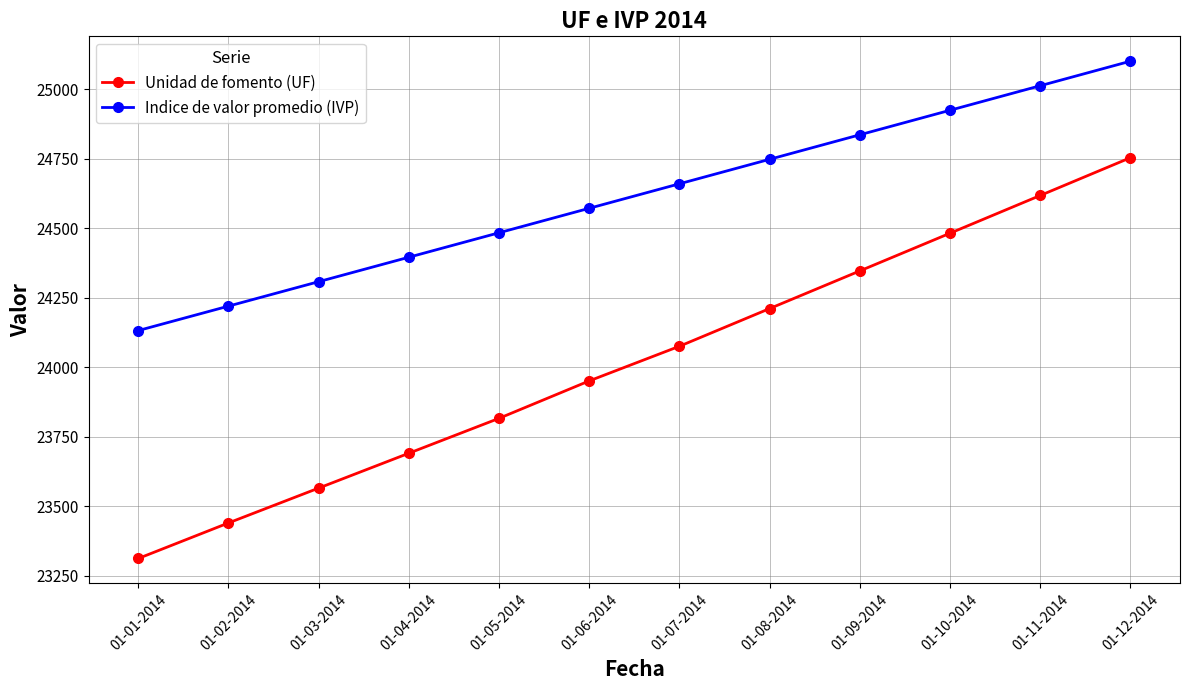

List the series in order of their overall mean, lowest first.

Unidad de fomento (UF), Indice de valor promedio (IVP)